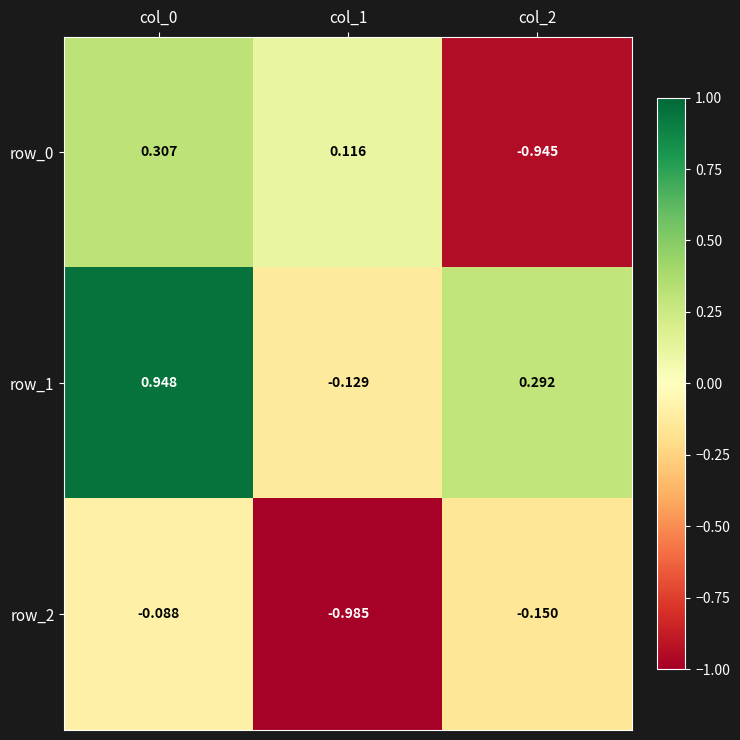

How many series are shown in this chart?

3